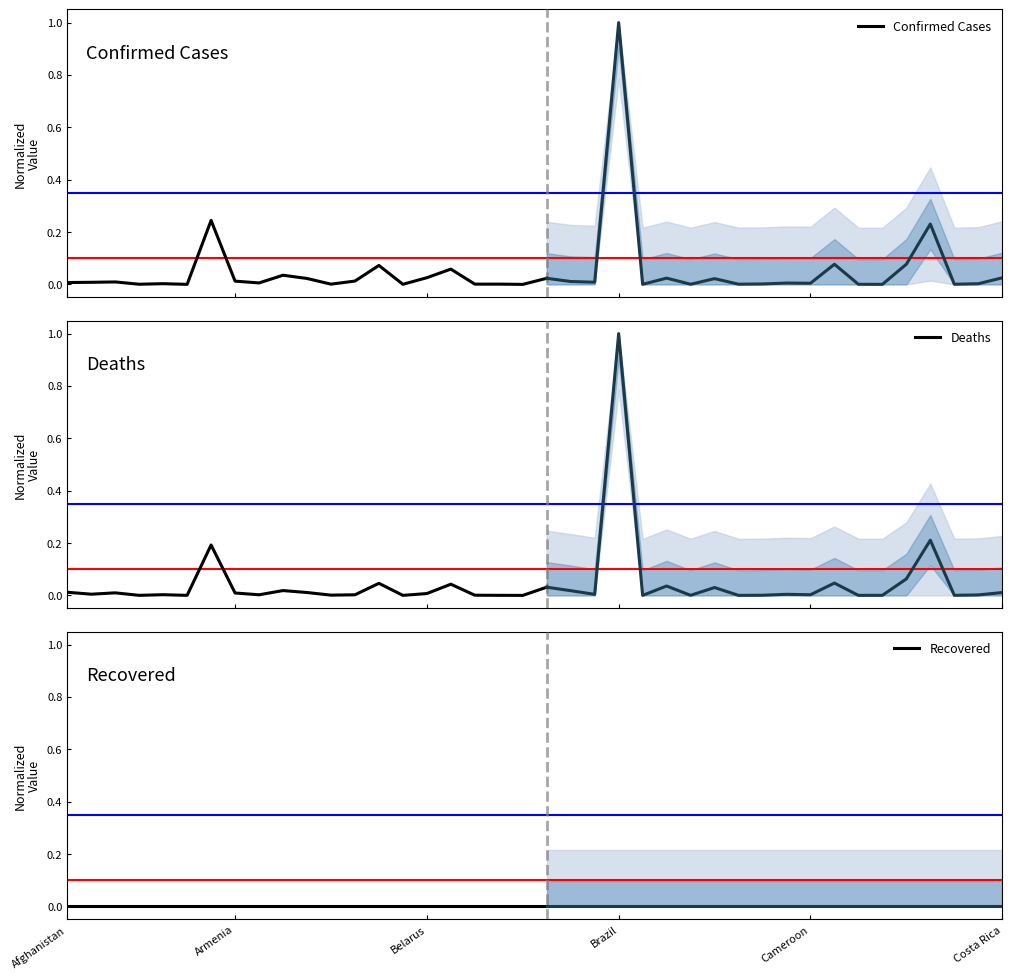

True or false: Confirmed Cases and Recovered intersect in this chart.

False